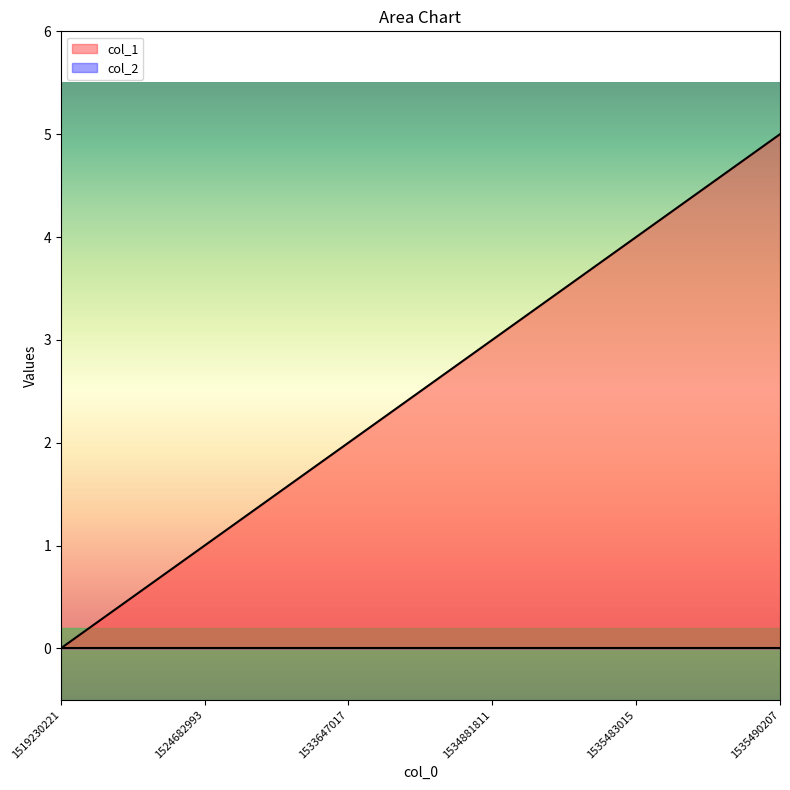

Reading left to right, transcribe all the data shown in this chart.

1519230221=0	1524682993=1	1533647017=2	1534881811=3	1535483015=4	1535490207=5